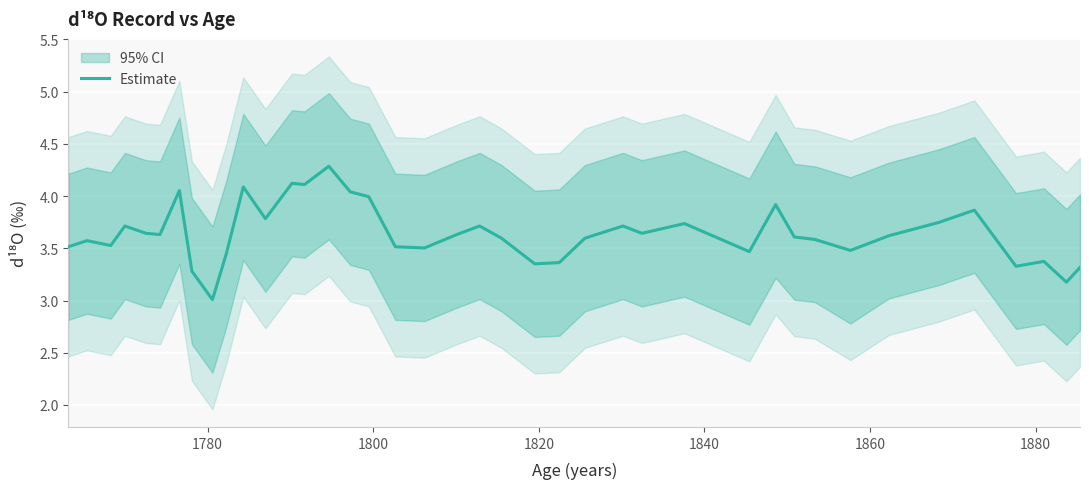

Does the chart display data point markers on the line(s)?

No